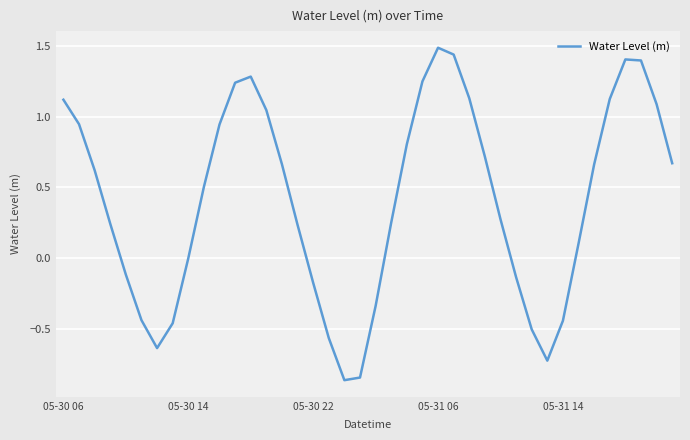

What is the difference between the maximum and minimum values?

2.3